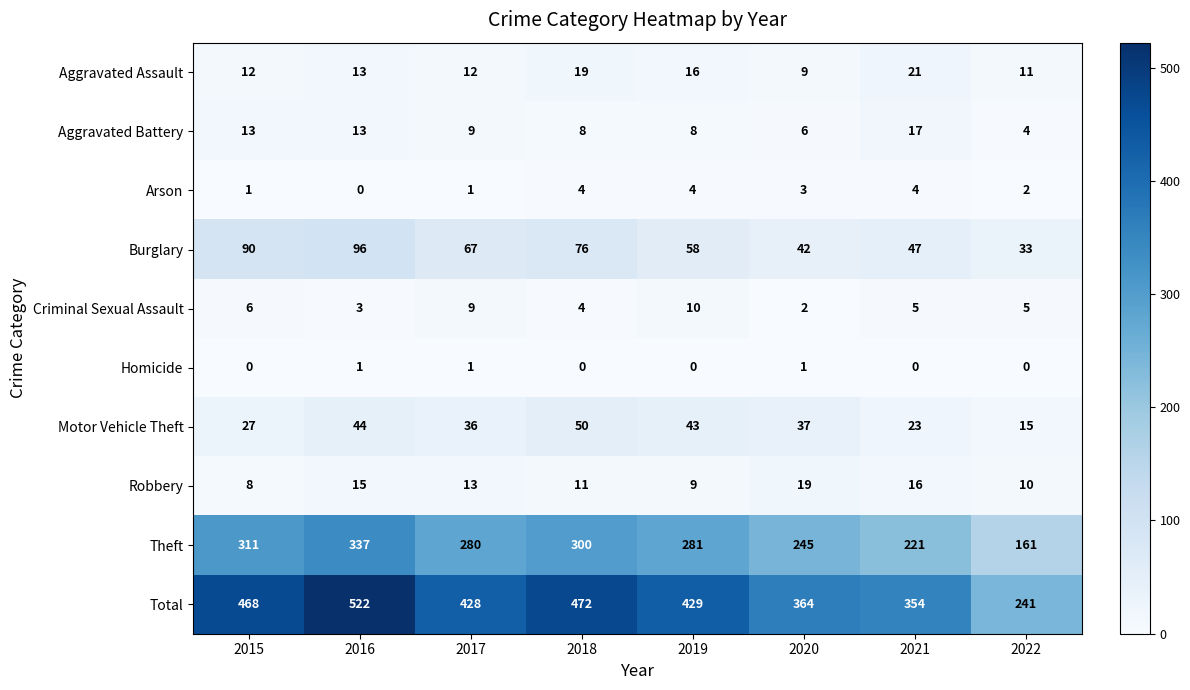

At which category is the sum across all series the highest?

2016